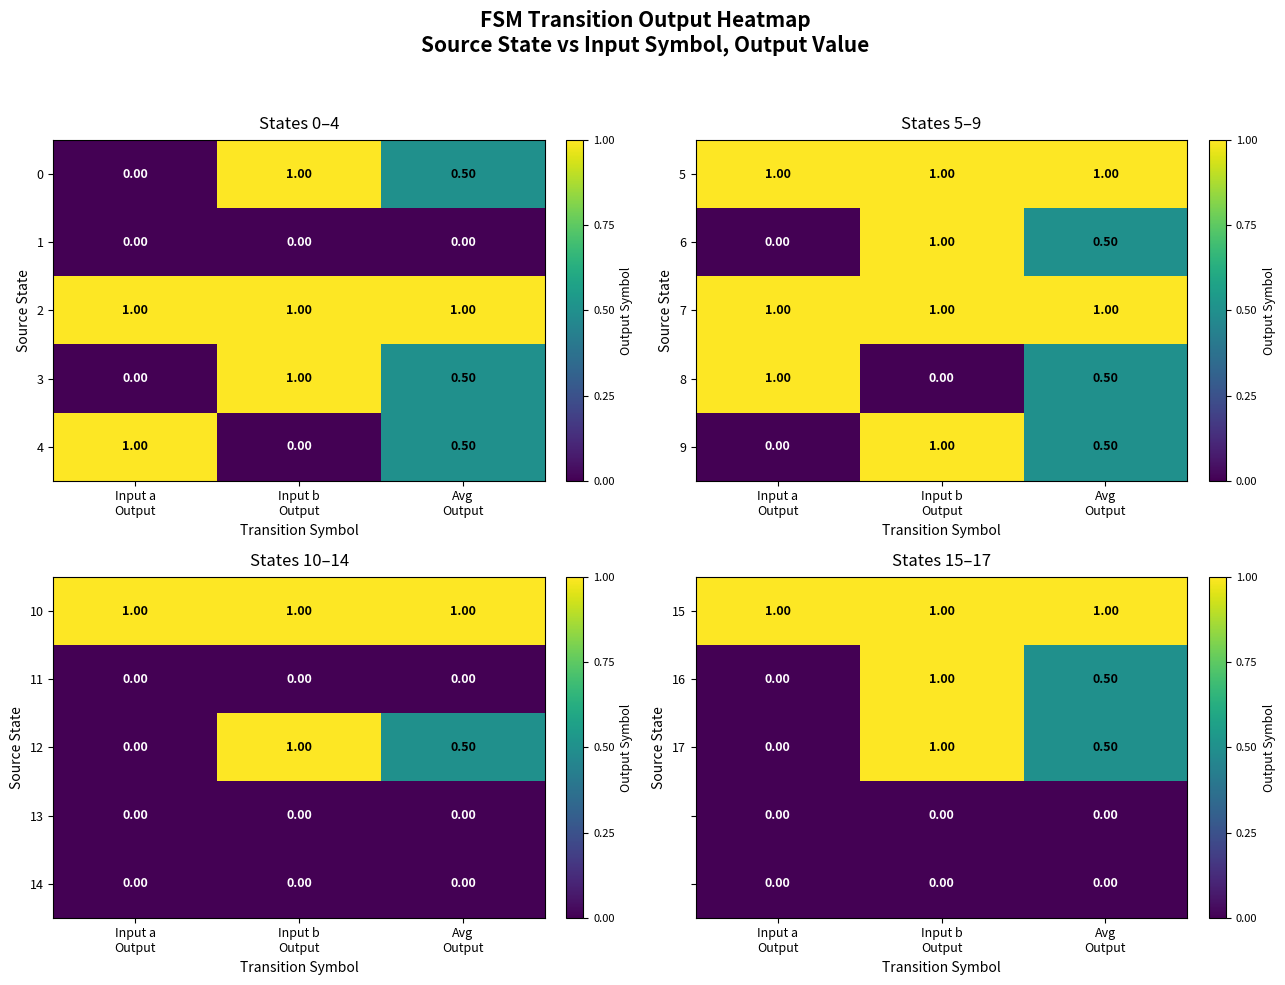

What is the sum of all 16 values?

1.5